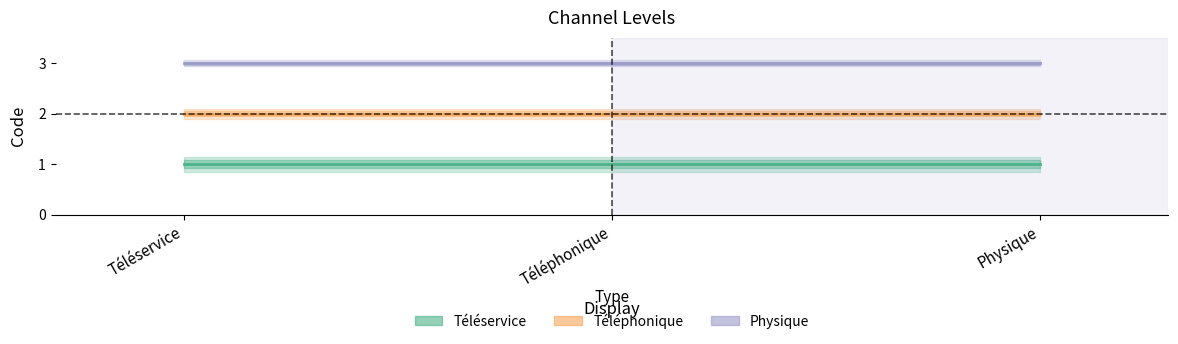

Rank the series by their maximum value, from lowest to highest.

Téléservice, Téléphonique, Physique